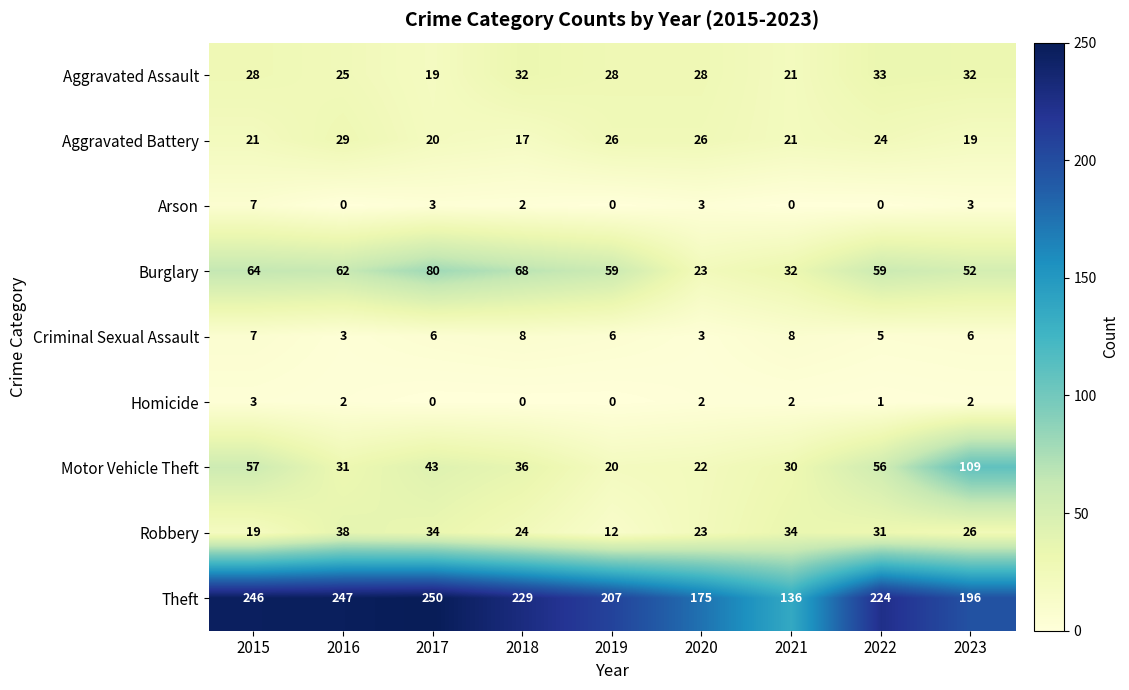

What is the spread (max minus min) of values at 2015?

243